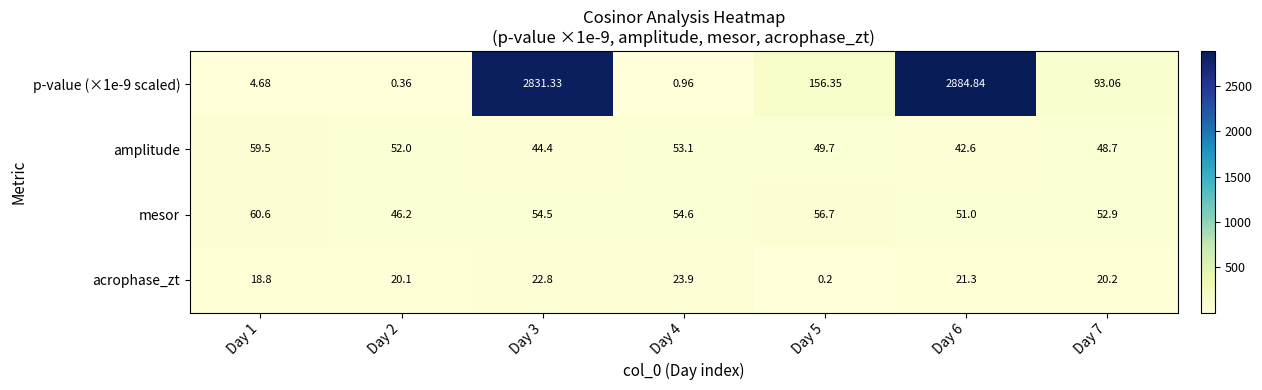

Is the value of p-value (×1e-9 scaled) at Day 4 greater than the value of mesor at Day 4?

No